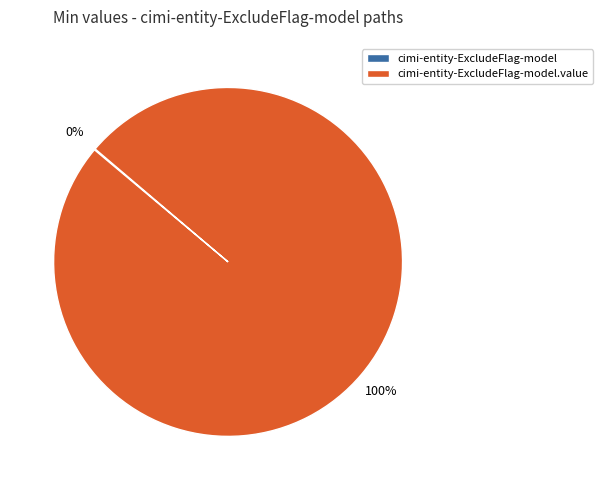

Is there a majority slice in this chart?

Yes